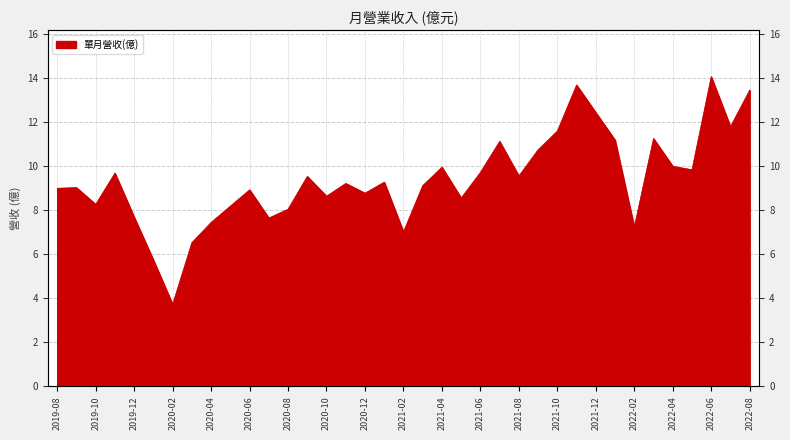

Which label corresponds to the largest value in the chart?

2022-06